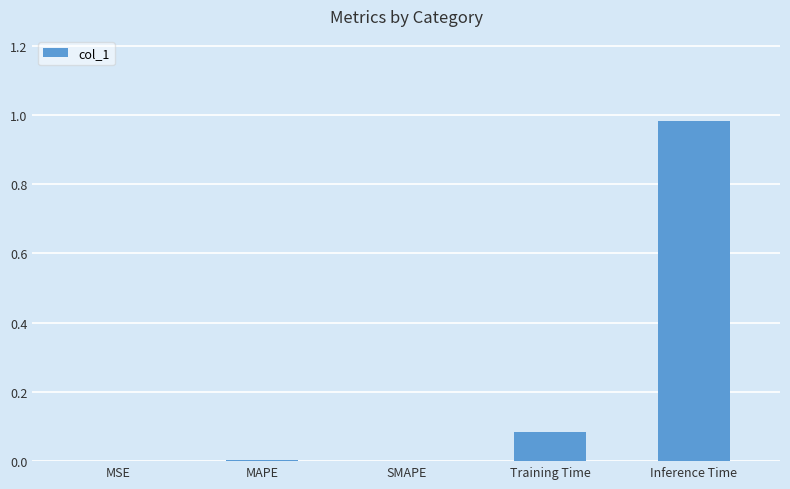

What is the sum of all values?

1.1